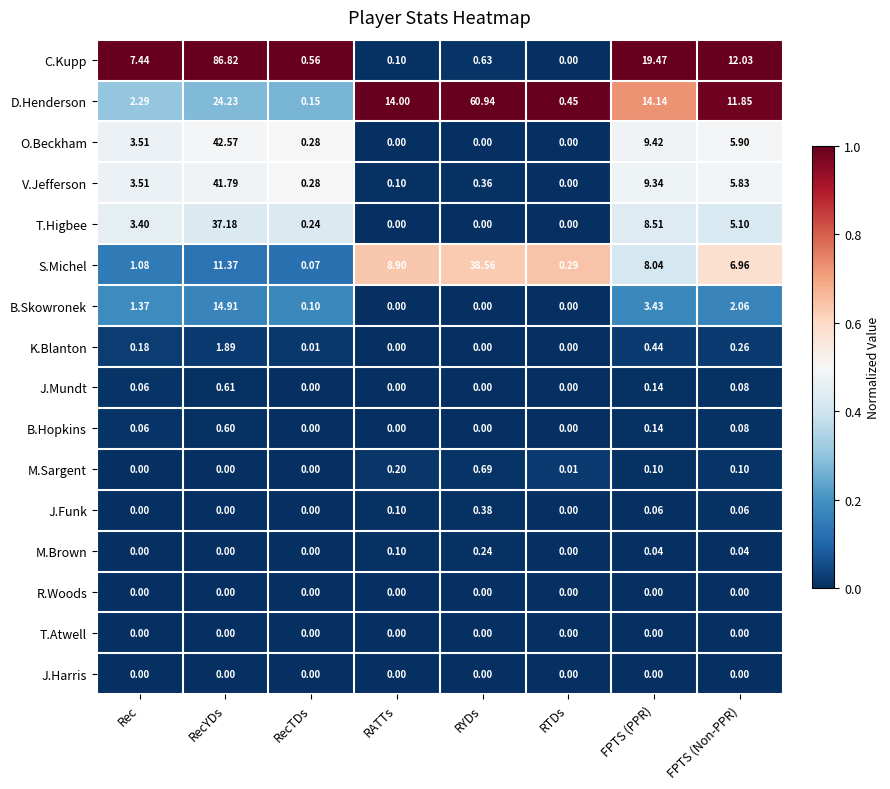

Which category has the lowest value in the S.Michel series?

RecTDs